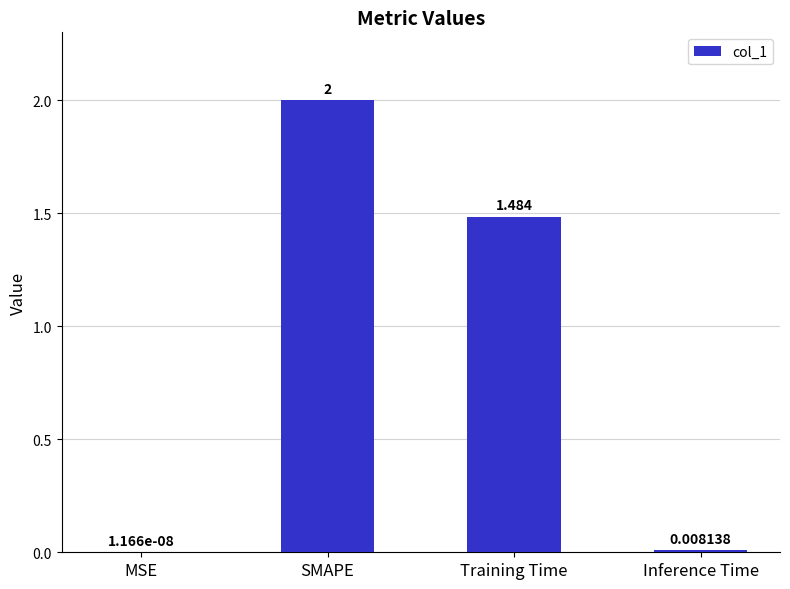

What is the average value?

0.9